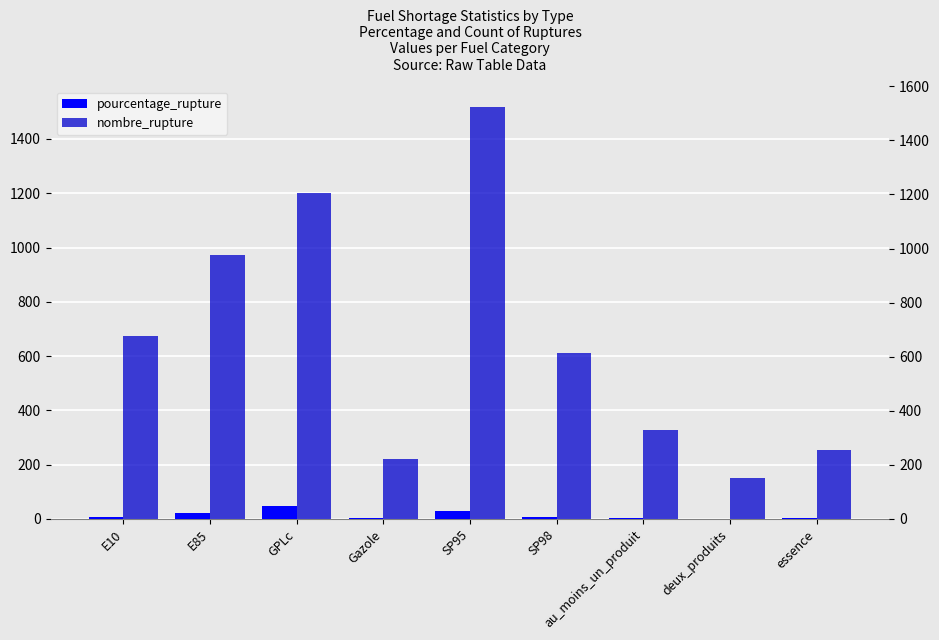

At which label is nombre_rupture closest to 834?

E85